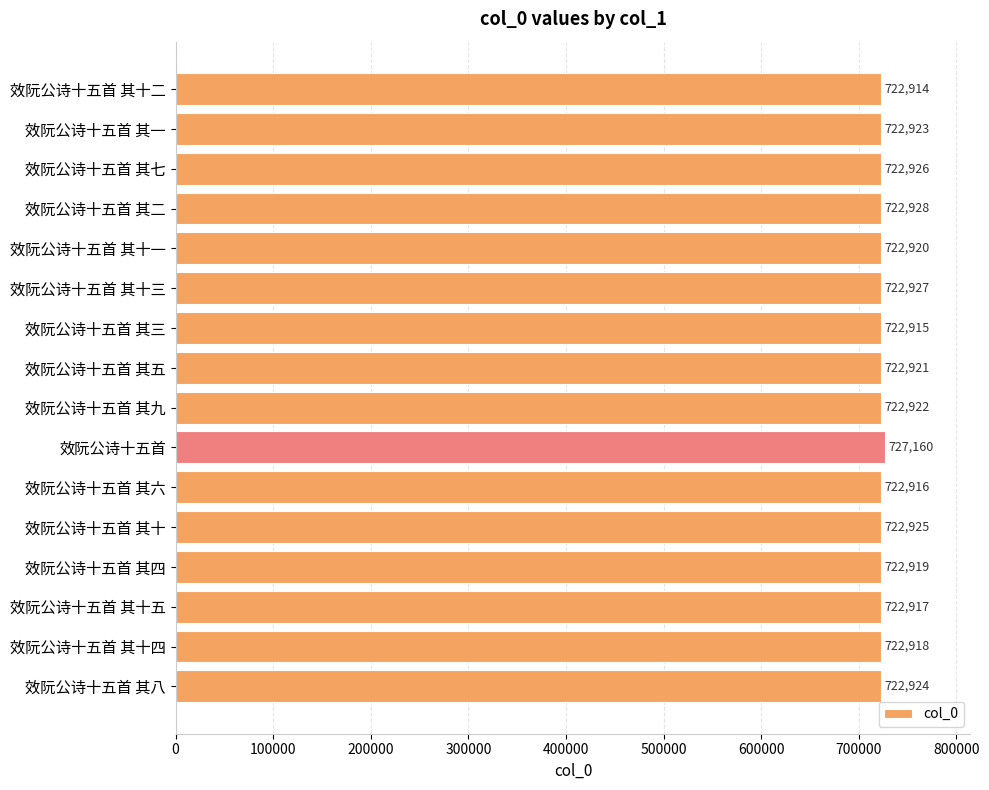

True or false: the data shows 184366 at 效阮公诗十五首 其十三.

False